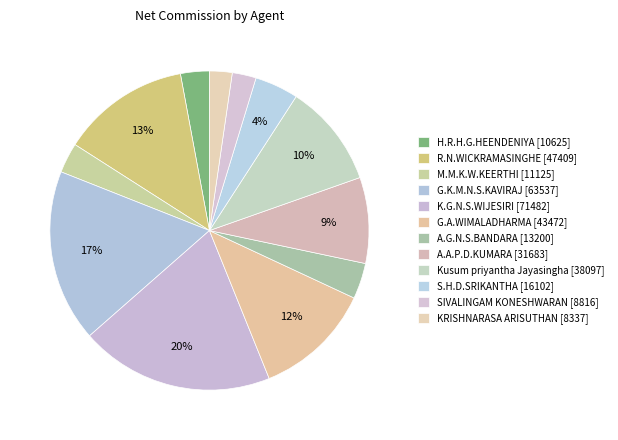

To the nearest percent, what portion does S.H.D.SRIKANTHA represent?

4%